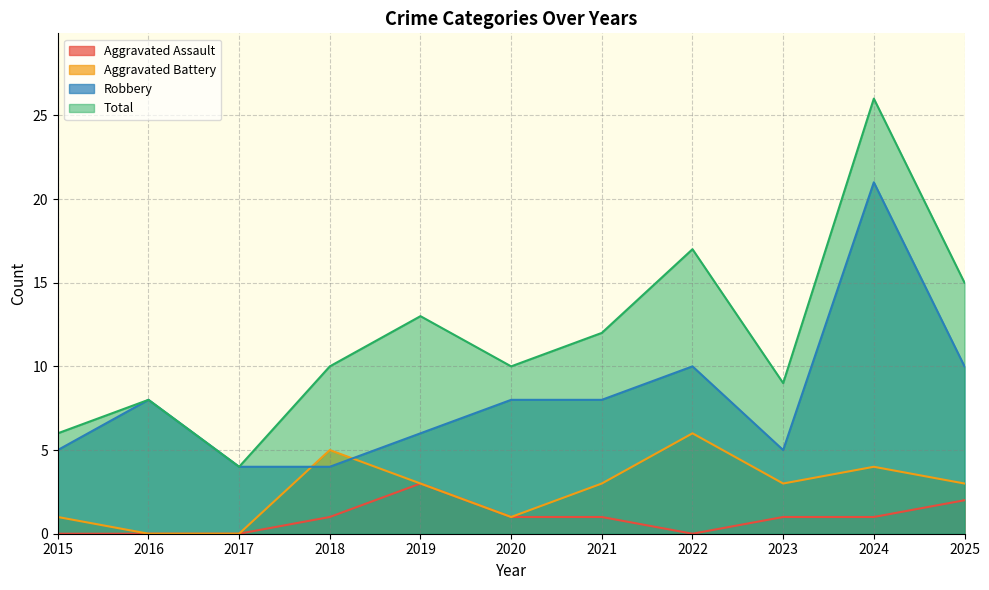

Which category has the lowest value in the Total series?

2017